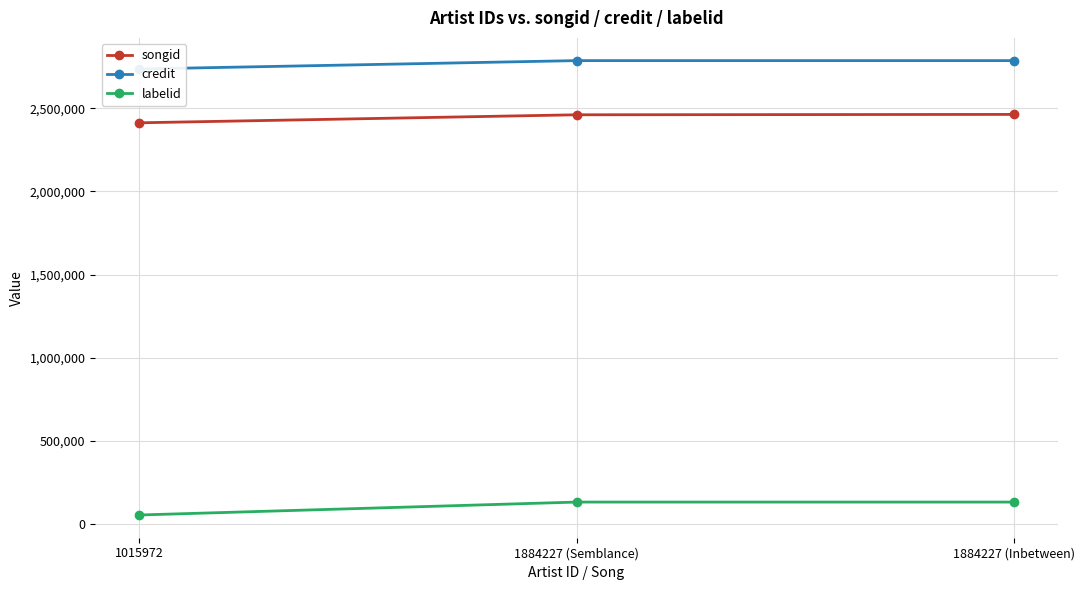

Which label corresponds to the smallest value in the chart?

1015972